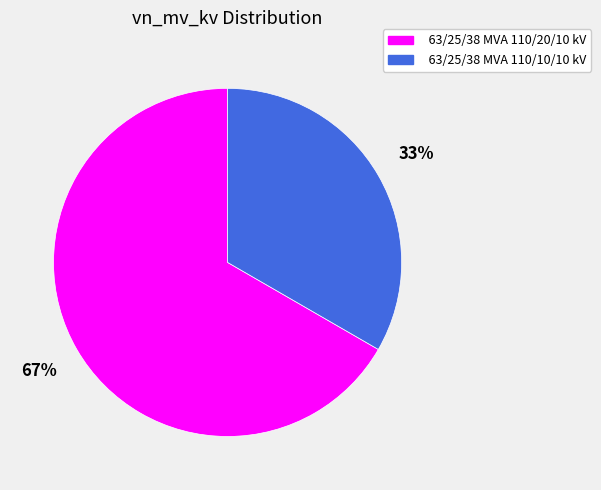

Between 63/25/38 MVA 110/20/10 kV and 63/25/38 MVA 110/10/10 kV, which is larger?

63/25/38 MVA 110/20/10 kV